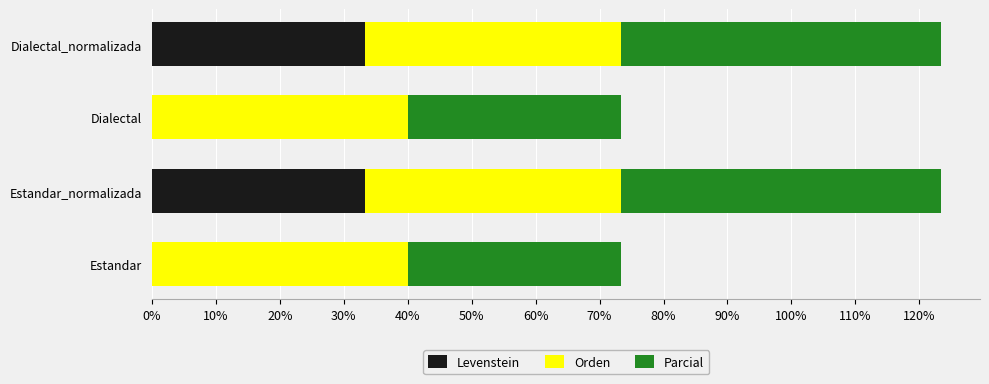

Is it true that Levenstein equals 8.9 at Estandar_normalizada?

False